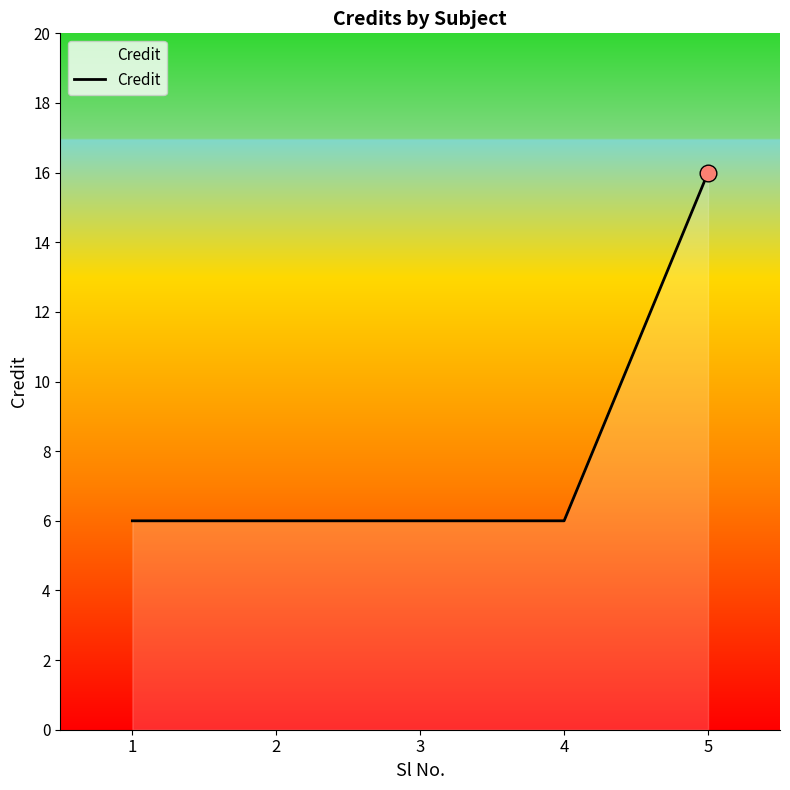

Read the value at 3, to the nearest 5.

5